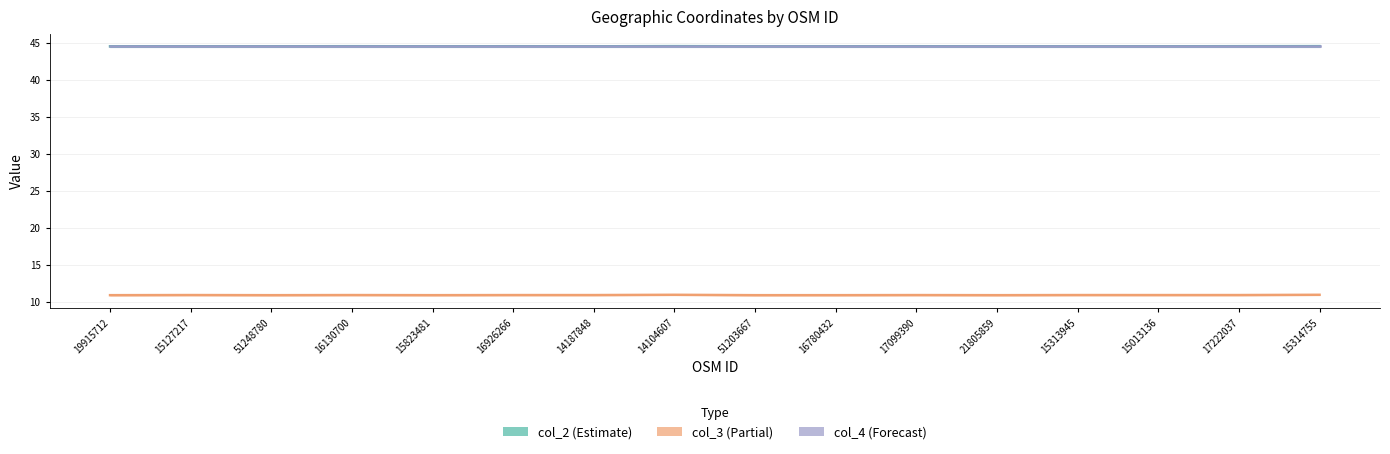

Reading left to right, extract all data points from this chart.

col_2: 44.5	44.5	44.5	44.5	44.5	44.5	44.5	44.5	44.5	44.5	44.5	44.5	44.5	44.5	44.5	44.5
col_3: 10.9	10.9	10.9	10.9	10.9	10.9	10.9	10.9	10.9	10.9	10.9	10.9	10.9	10.9	10.9	10.9
col_4: 44.5	44.5	44.5	44.5	44.5	44.5	44.5	44.5	44.5	44.5	44.5	44.5	44.5	44.5	44.5	44.5